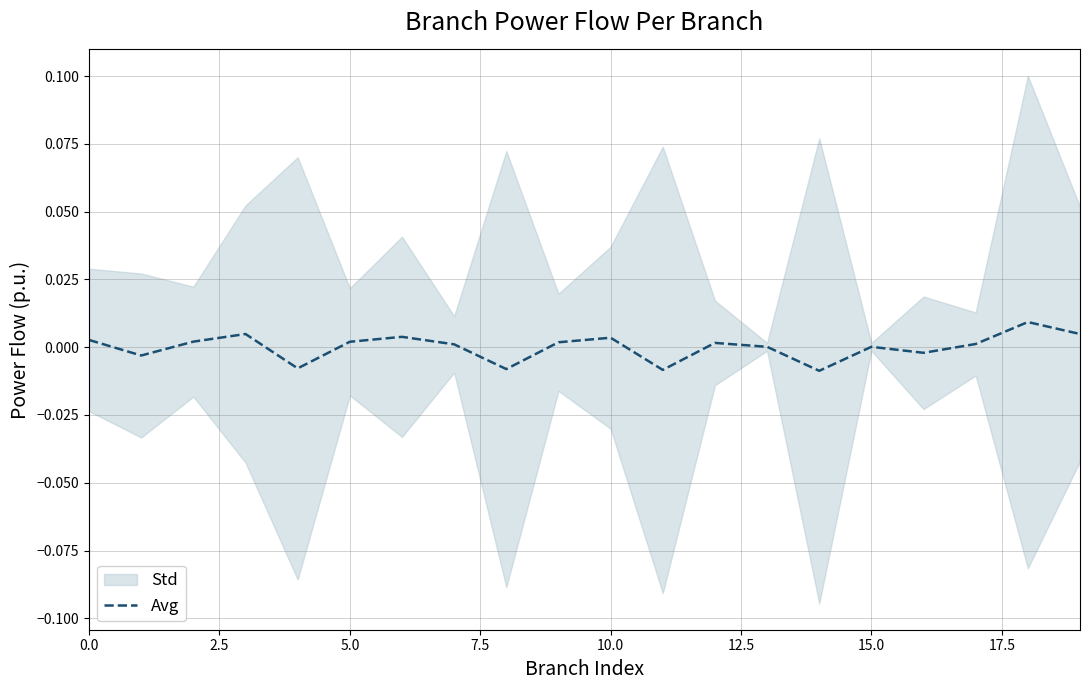

How many lines are shown in the chart?

1